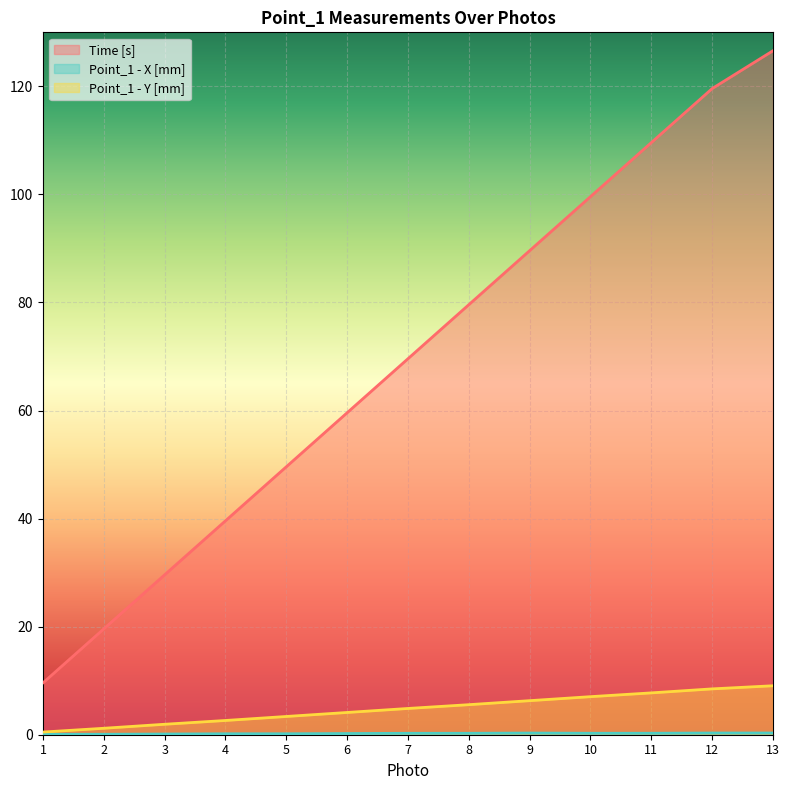

True or false: Time [s] and Point_1 - X [mm] intersect in this chart.

False